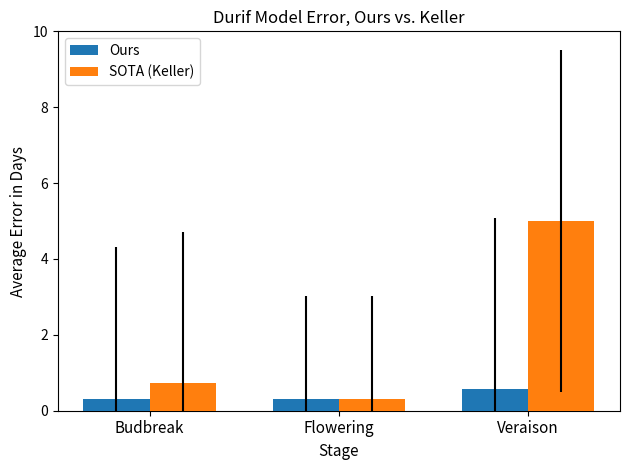

Reading left to right, list all the values displayed in this chart.

Ours: 0.3	0.3	0.6
SOTA (Keller): 0.7	0.3	5.0